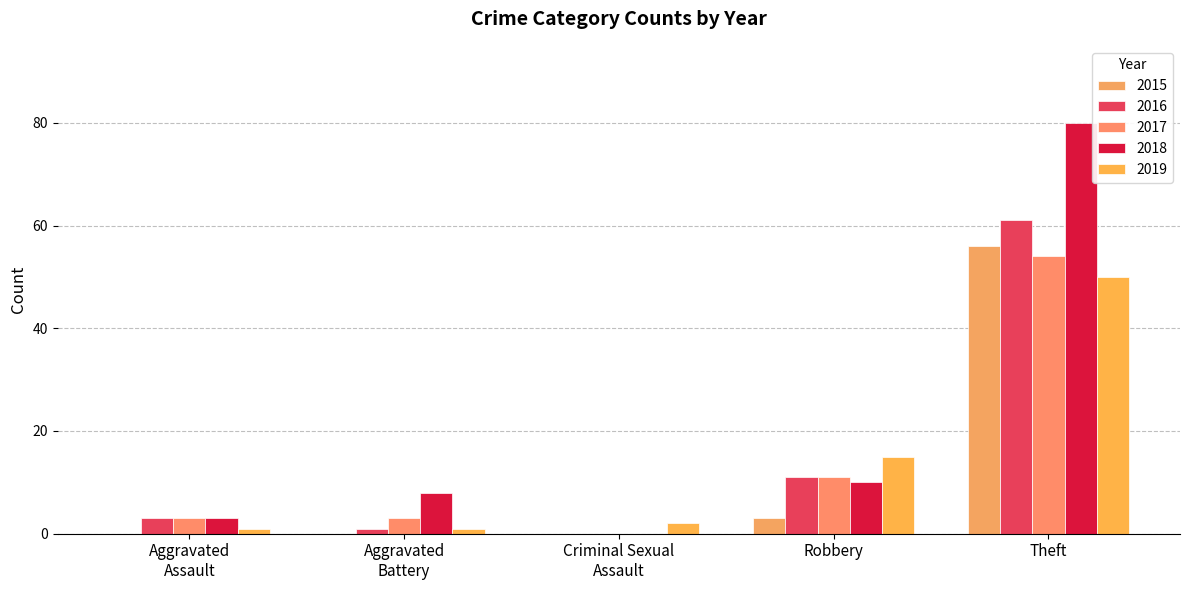

At which category is the sum across all series the highest?

Theft